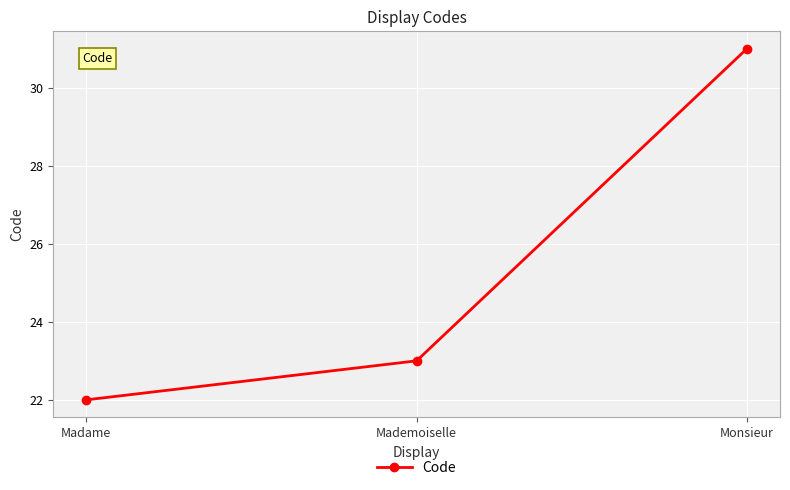

How many distinct data groups are displayed?

1